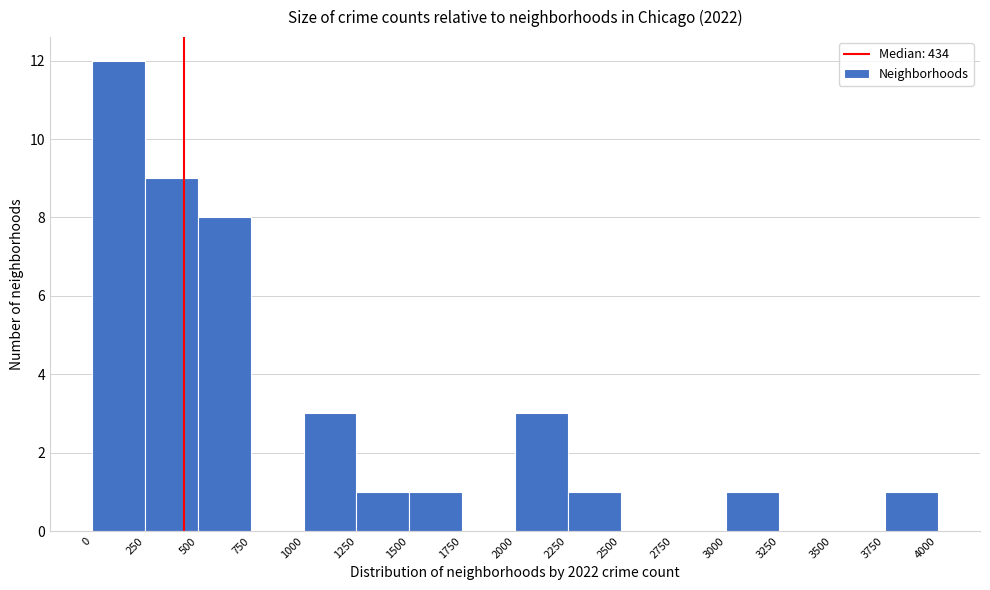

Reading left to right, list every bar in this chart as the range it spans on the x-axis followed by its height. The values are not printed on the chart, so give them approximately, as read against the axis.

0 to 250: 12
250 to 500: 9
500 to 750: 8
750 to 1000: 0
1000 to 1250: 3
1250 to 1500: 1
1500 to 1750: 1
1750 to 2000: 0
2000 to 2250: 3
2250 to 2500: 1
2500 to 2750: 0
2750 to 3000: 0
3000 to 3250: 1
3250 to 3500: 0
3500 to 3750: 0
3750 to 4000: 1